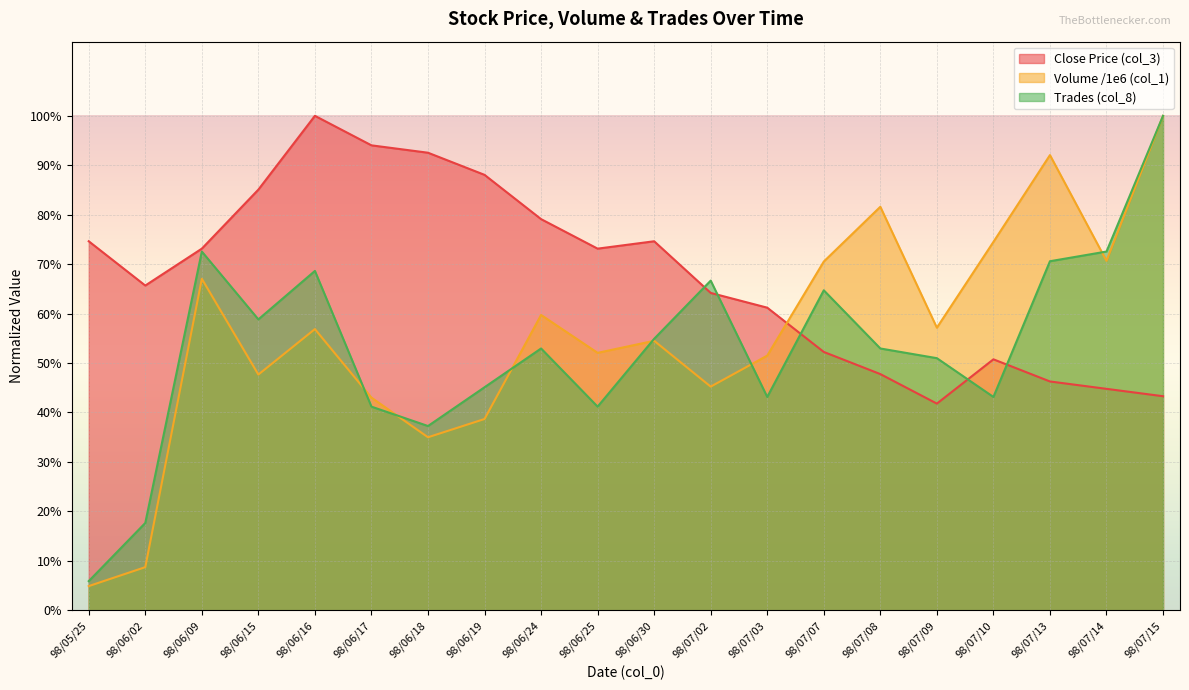

What is the approximate value of Trades (col_8) at 98/06/18?

0.4